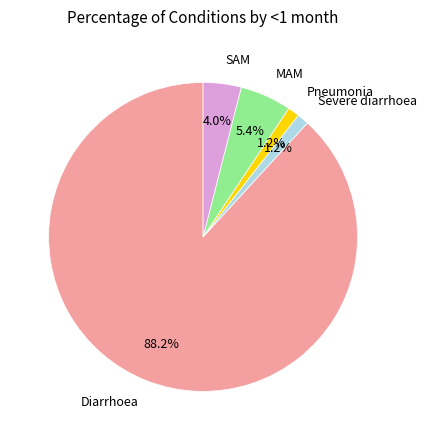

Which category accounts for the majority?

Diarrhoea